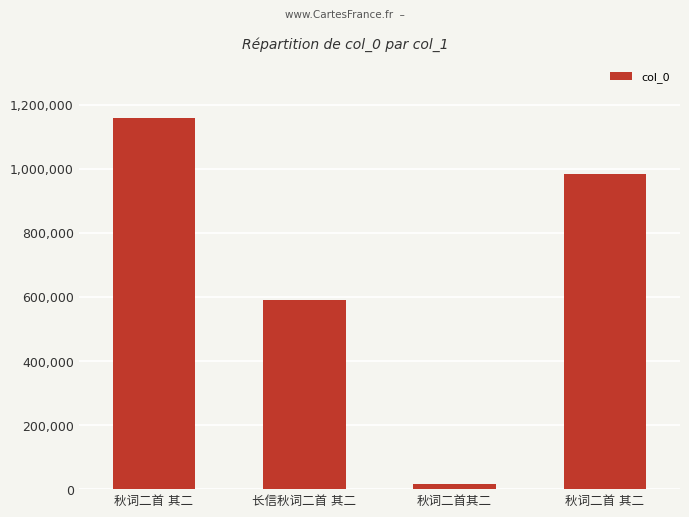

True or false: the data shows 15241 at 秋词二首其二.

True